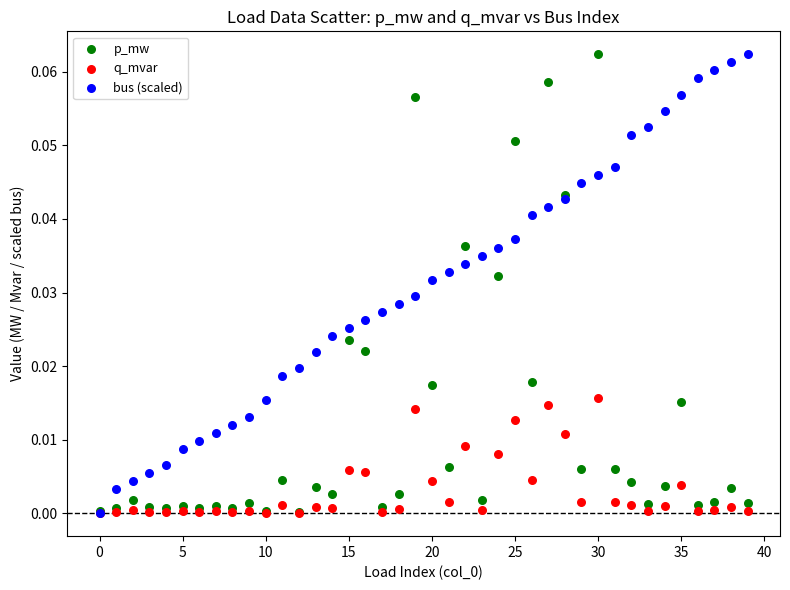

What are all the series names shown in the legend?

p_mw, q_mvar, bus (scaled)